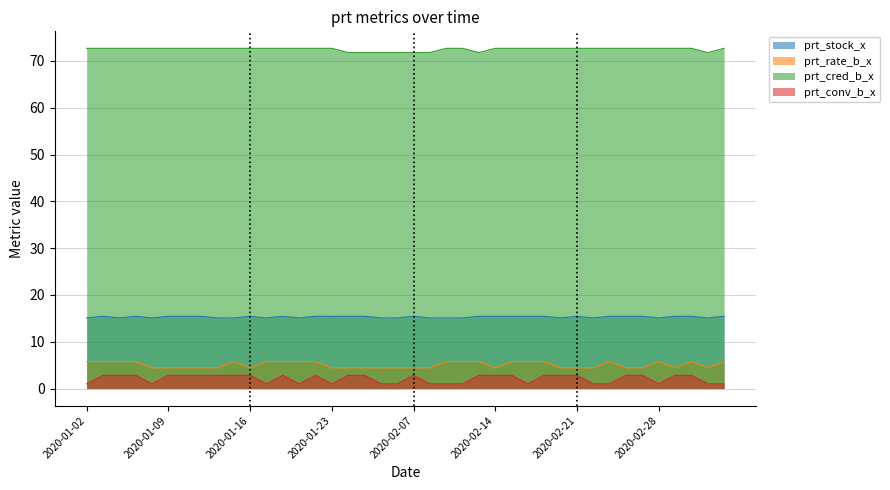

Reading left to right, extract all data points from this chart.

prt_stock_x: 15.1	15.4	15.1	15.4	15.1	15.4	15.4	15.4	15.1	15.1	15.4	15.1	15.4	15.1	15.4	15.4	15.4	15.4	15.1	15.1	15.4	15.1	15.1	15.1	15.4	15.4	15.4	15.4	15.4	15.1	15.4	15.1	15.4	15.4	15.4	15.1	15.4	15.4	15.1	15.4
prt_rate_b_x: 5.8	5.8	5.8	5.8	4.4	4.4	4.4	4.4	4.4	5.8	4.4	5.8	5.8	5.8	5.8	4.4	4.4	4.4	4.4	4.4	4.4	4.4	5.8	5.8	5.8	4.4	5.8	5.8	5.8	4.4	4.4	4.4	5.8	4.4	4.4	5.8	4.4	5.8	4.4	5.8
prt_cred_b_x: 72.7	72.7	72.7	72.7	72.7	72.7	72.7	72.7	72.7	72.7	72.7	72.7	72.7	72.7	72.7	72.7	71.8	71.8	71.8	71.8	71.8	71.8	72.7	72.7	71.8	72.7	72.7	72.7	72.7	72.7	72.7	72.7	72.7	72.7	72.7	72.7	72.7	72.7	71.8	72.7
prt_conv_b_x: 1.0	2.8	2.8	2.8	1.0	2.8	2.8	2.8	2.8	2.8	2.8	1.0	2.8	1.0	2.8	1.0	2.8	2.8	1.0	1.0	2.8	1.0	1.0	1.0	2.8	2.8	2.8	1.0	2.8	2.8	2.8	1.0	1.0	2.8	2.8	1.0	2.8	2.8	1.0	1.0